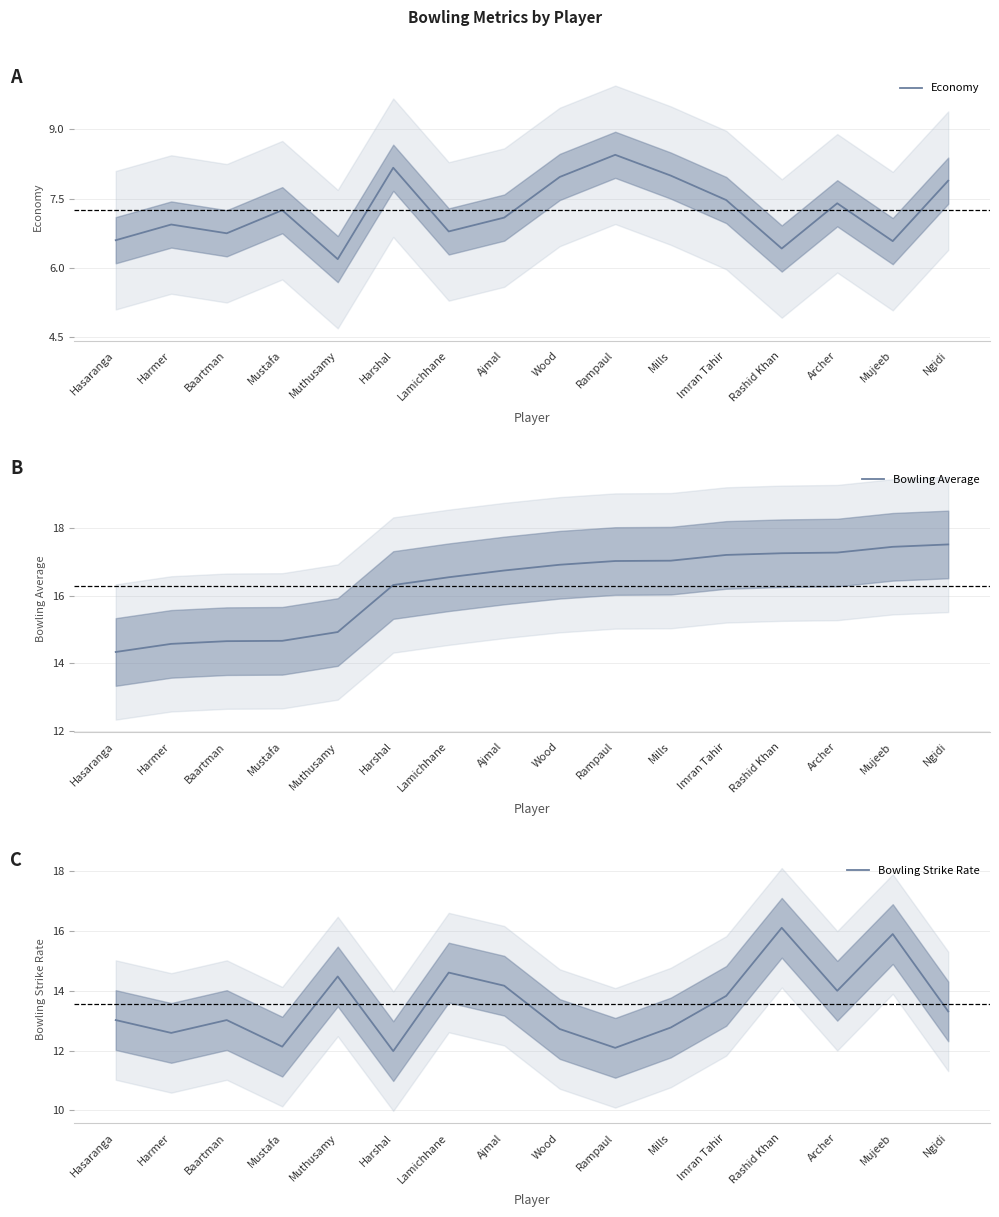

Reading left to right, list all the values displayed in this chart.

Economy: Hasaranga=6.6	Harmer=6.9	Baartman=6.8	Mustafa=7.2	Muthusamy=6.2	Harshal=8.2	Lamichhane=6.8	Ajmal=7.1	Wood=8.0	Rampaul=8.4	Mills=8.0	Imran Tahir=7.5	Rashid Khan=6.4	Archer=7.4	Mujeeb=6.6	Ngidi=7.9
Bowling Average: Hasaranga=14.3	Harmer=14.6	Baartman=14.7	Mustafa=14.7	Muthusamy=14.9	Harshal=16.3	Lamichhane=16.5	Ajmal=16.7	Wood=16.9	Rampaul=17.0	Mills=17.0	Imran Tahir=17.2	Rashid Khan=17.2	Archer=17.3	Mujeeb=17.4	Ngidi=17.5
Bowling Strike Rate: Hasaranga=13.0	Harmer=12.6	Baartman=13.0	Mustafa=12.1	Muthusamy=14.5	Harshal=12.0	Lamichhane=14.6	Ajmal=14.2	Wood=12.7	Rampaul=12.1	Mills=12.8	Imran Tahir=13.8	Rashid Khan=16.1	Archer=14.0	Mujeeb=15.9	Ngidi=13.3